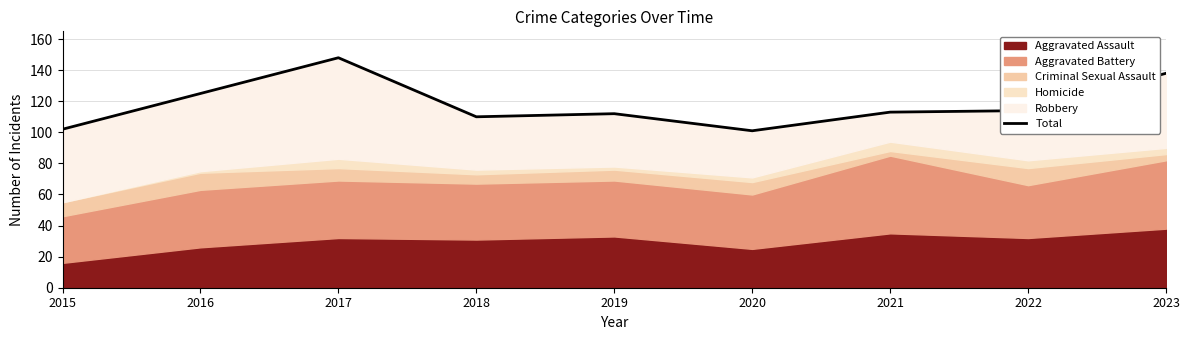

At which category does the data reach its first local valley?

2018